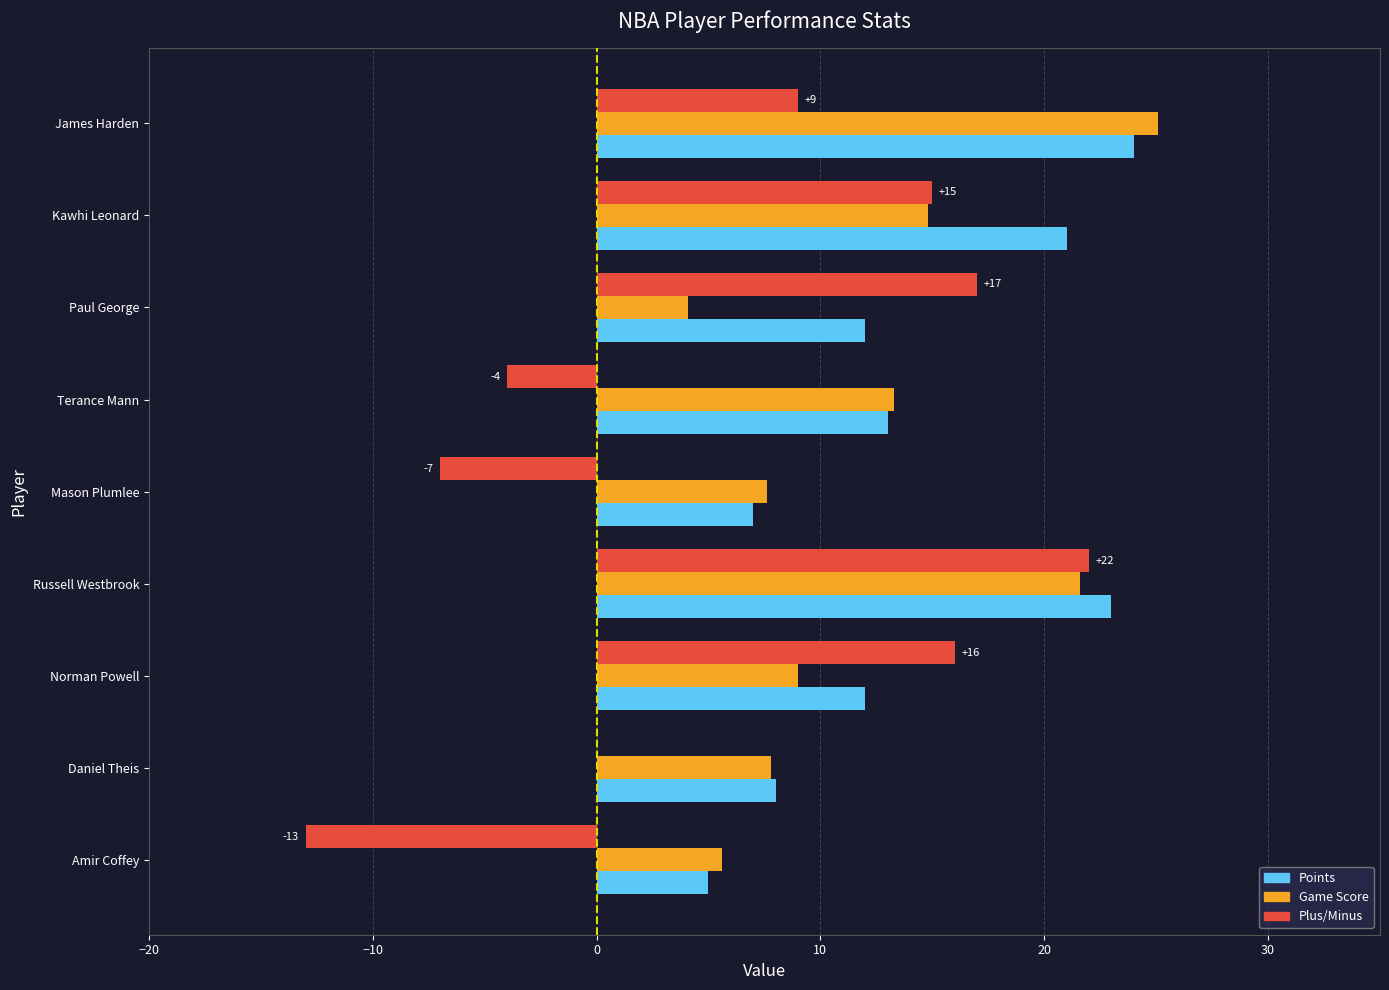

What is the sum of all Plus/Minus values?

55.0